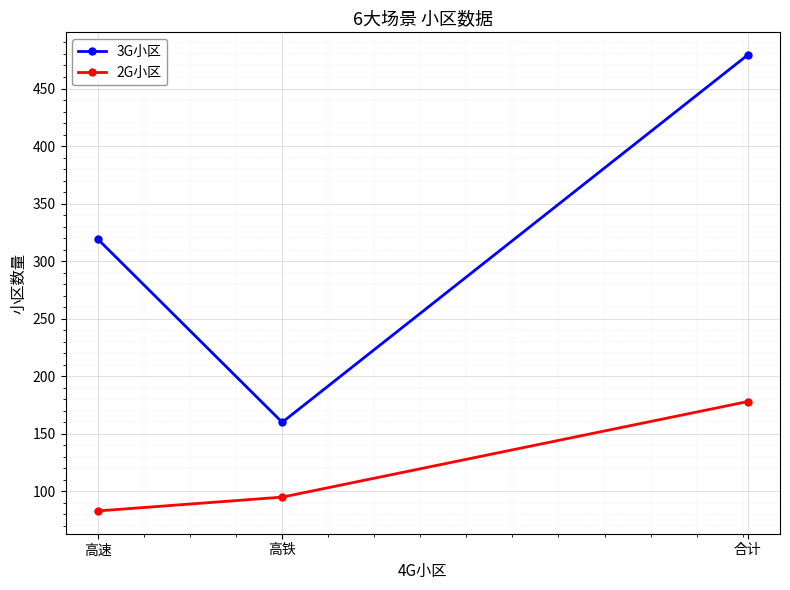

What are all the series names shown in the legend?

3G小区, 2G小区